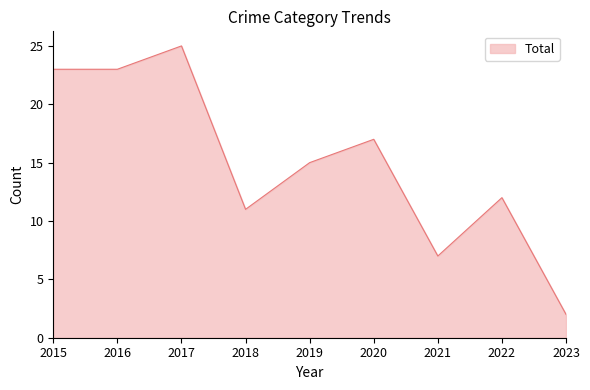

Where is the data nearest to the value 13?

2022